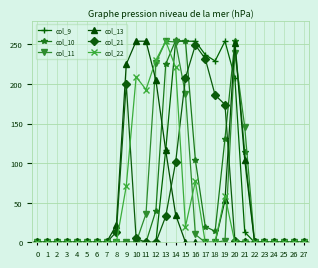

Rank the series at 19 from lowest to highest value.

col_11, col_13, col_22, col_10, col_21, col_9